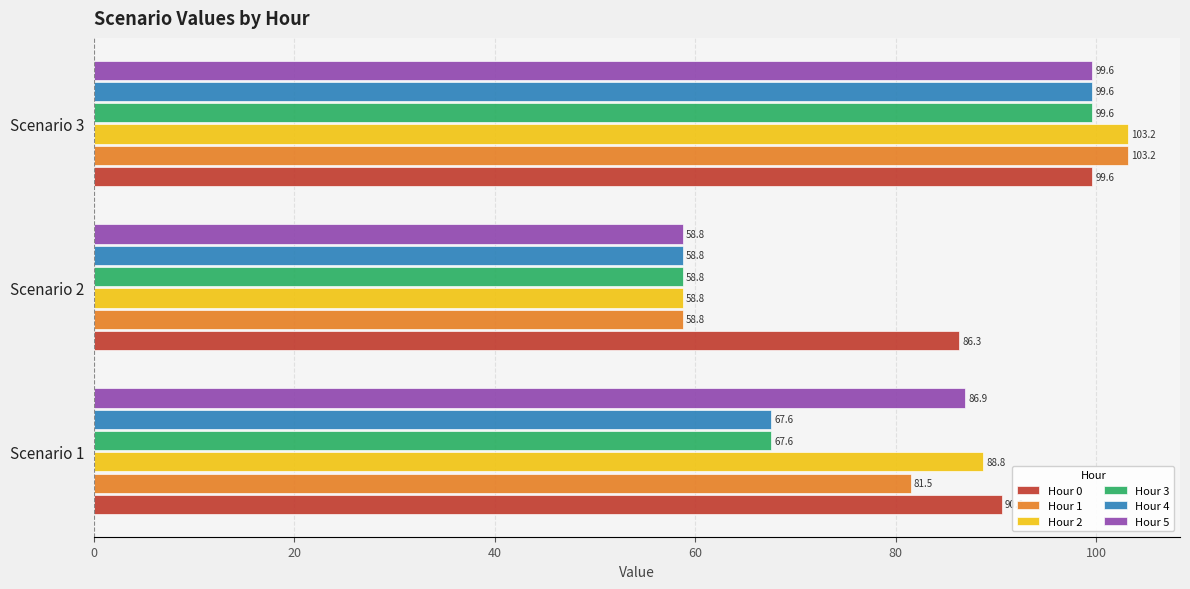

Count the number of categories in the chart.

3